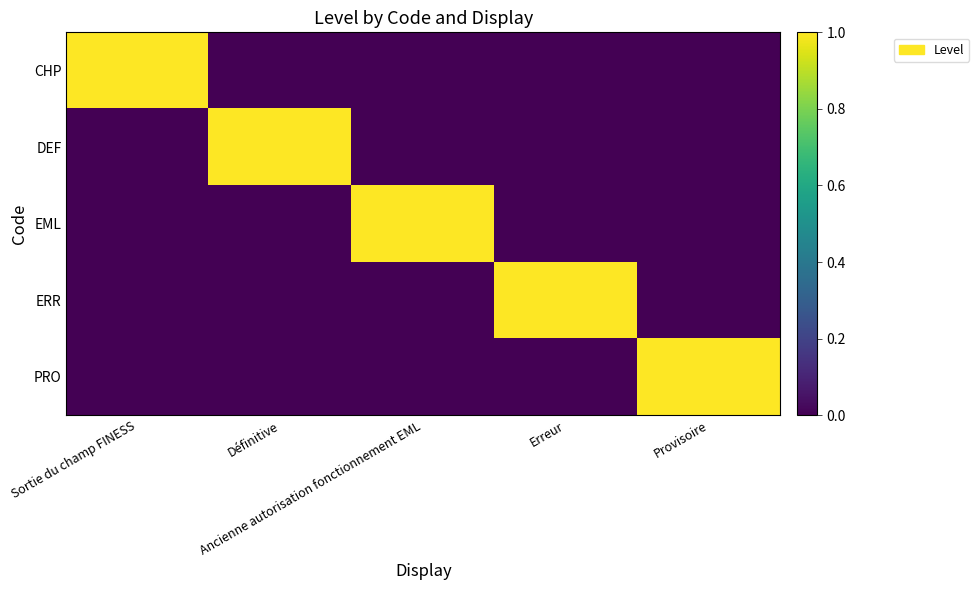

Rank the series at Ancienne autorisation fonctionnement EML from lowest to highest value.

CHP, DEF, ERR, PRO, EML